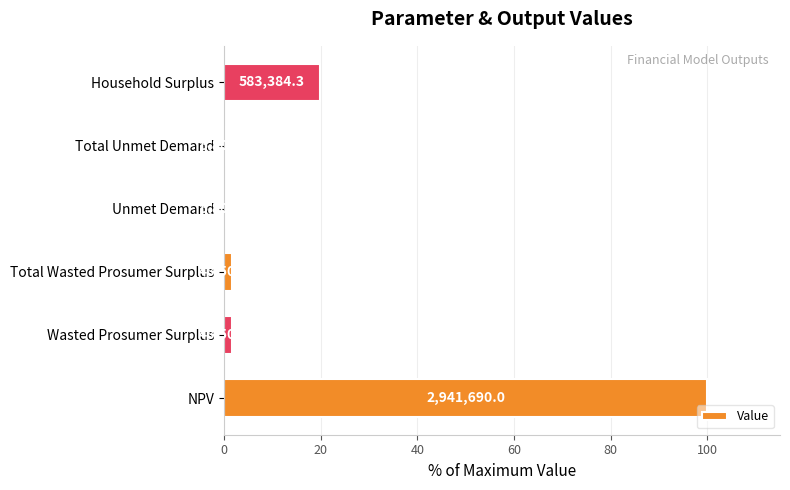

What is the difference between the second highest and minimum values?

19.6